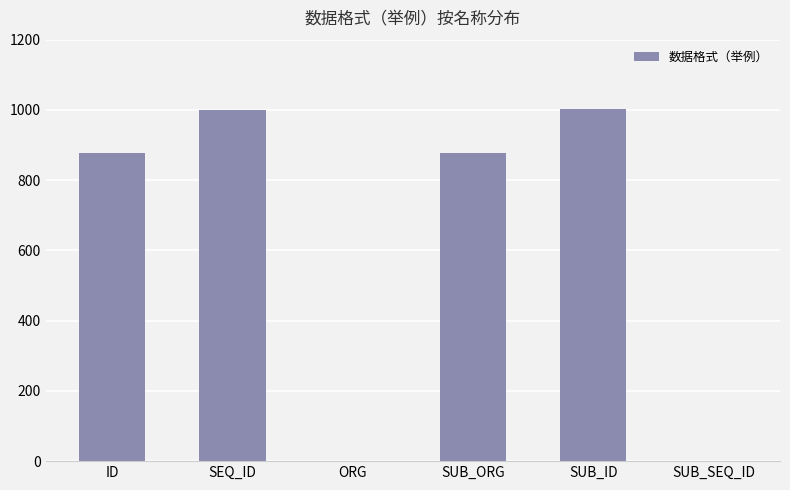

What is the ratio of the value at ID to the value at SEQ_ID?

0.9